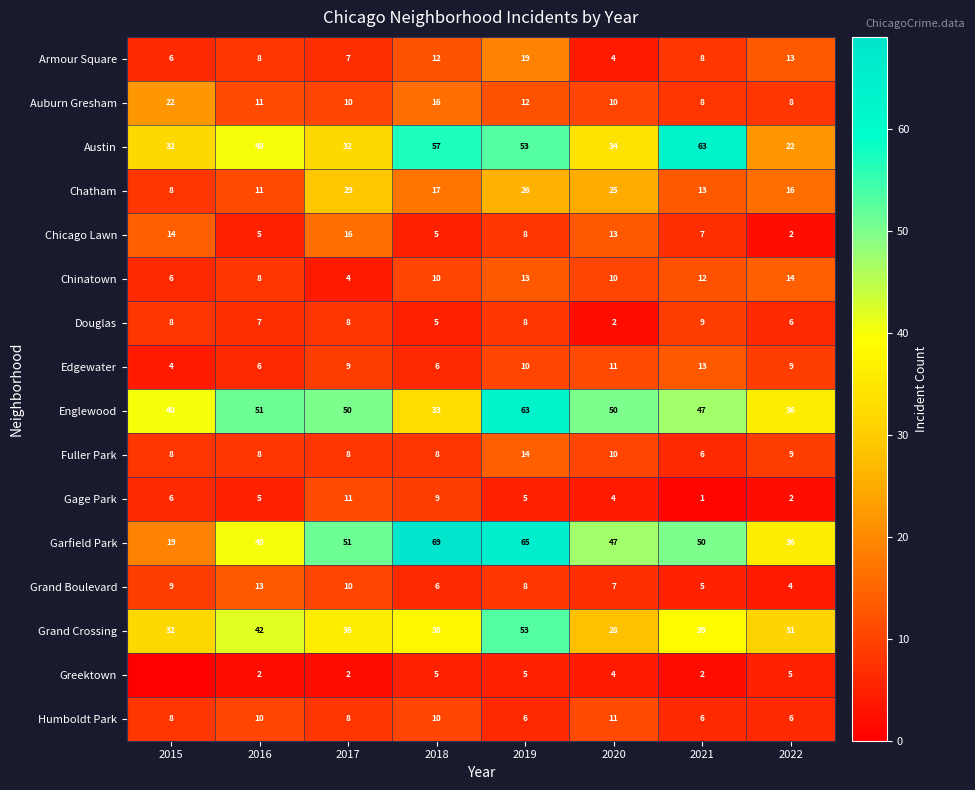

The value of Austin at 2017 is 17. True or false?

False